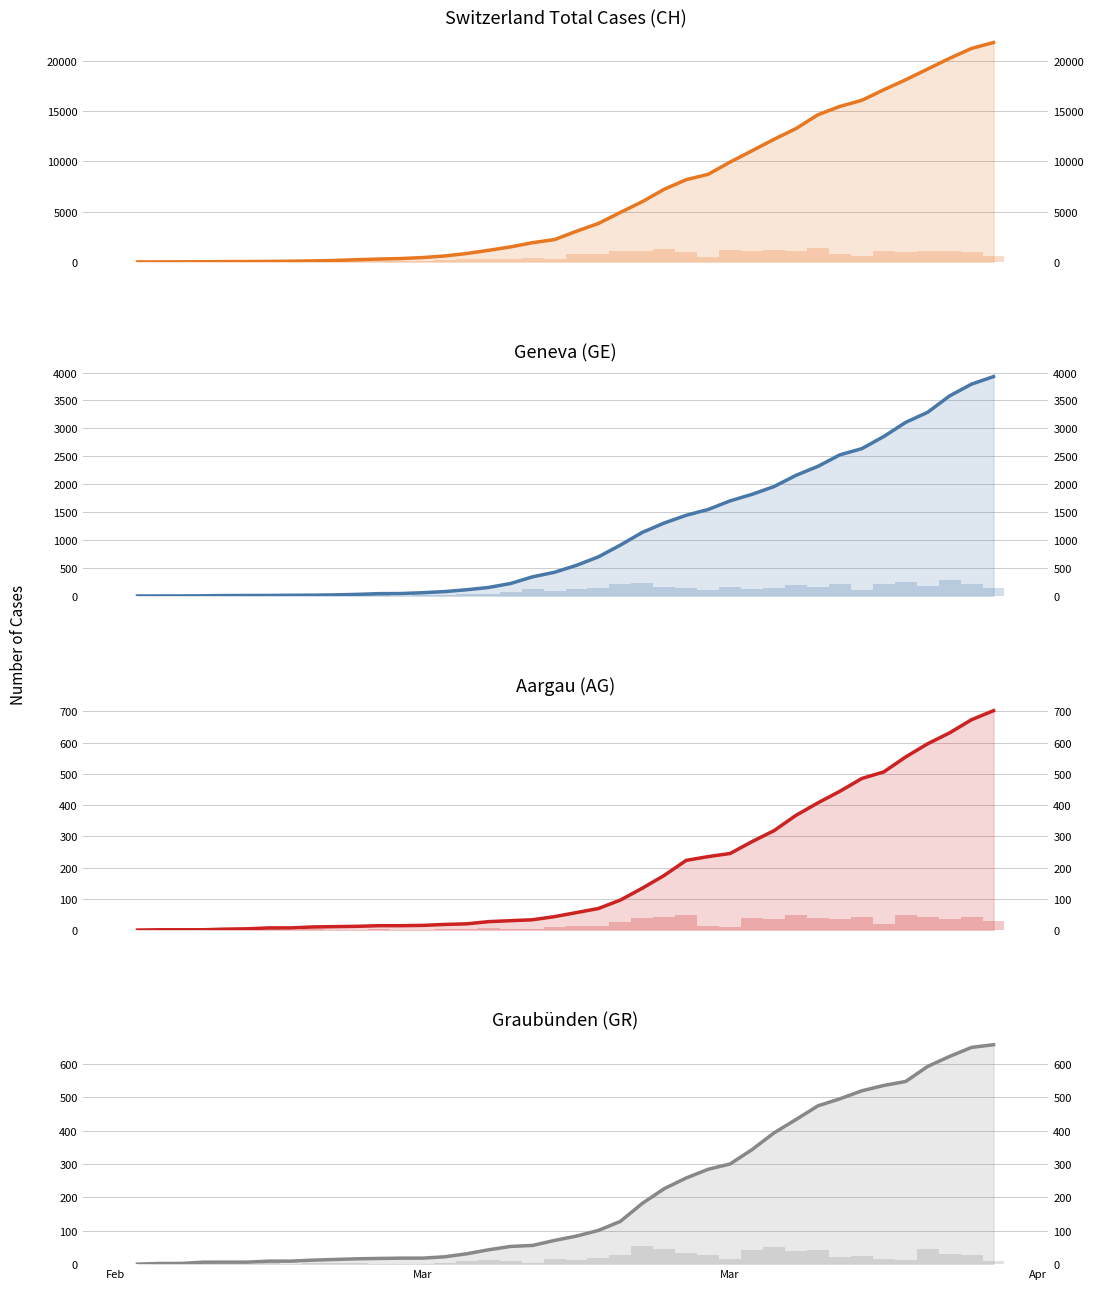

Which series has the widest spread of values?

CH